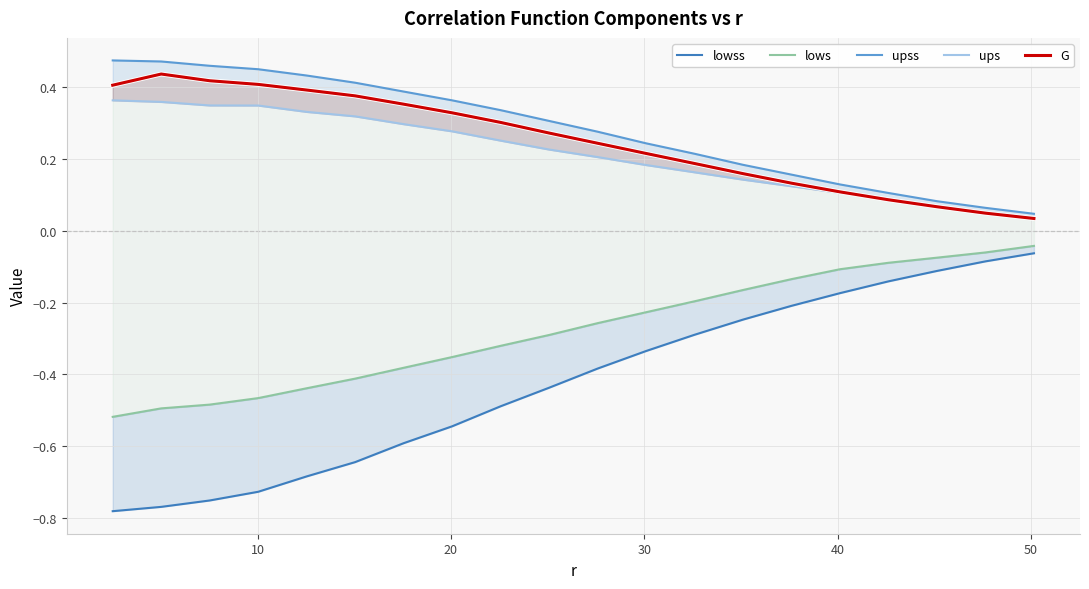

What are all the series names shown in the legend?

lowss, lows, upss, ups, G